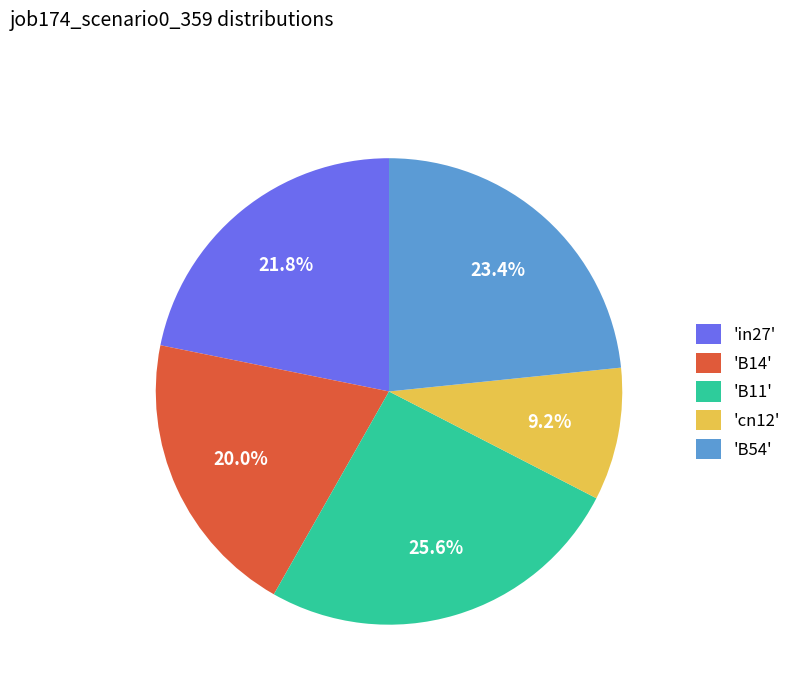

Rank the categories by value from lowest to highest.

'cn12', 'B14', 'in27', 'B54', 'B11'